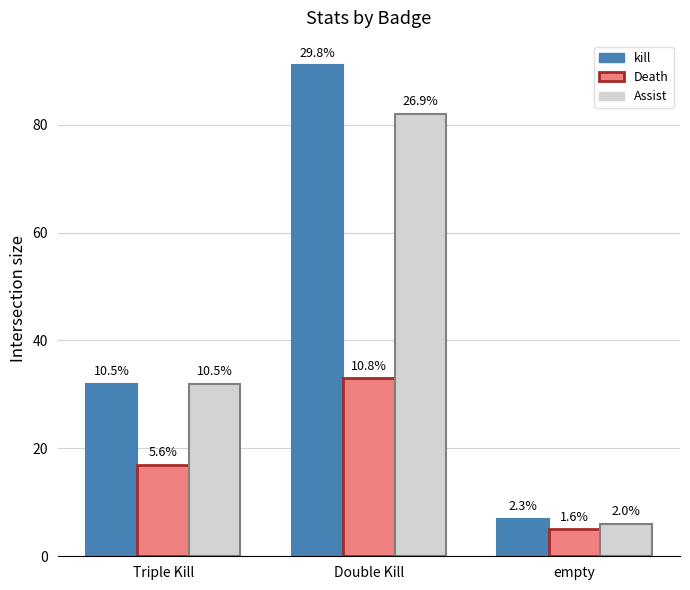

How many bars are there in each group?

3